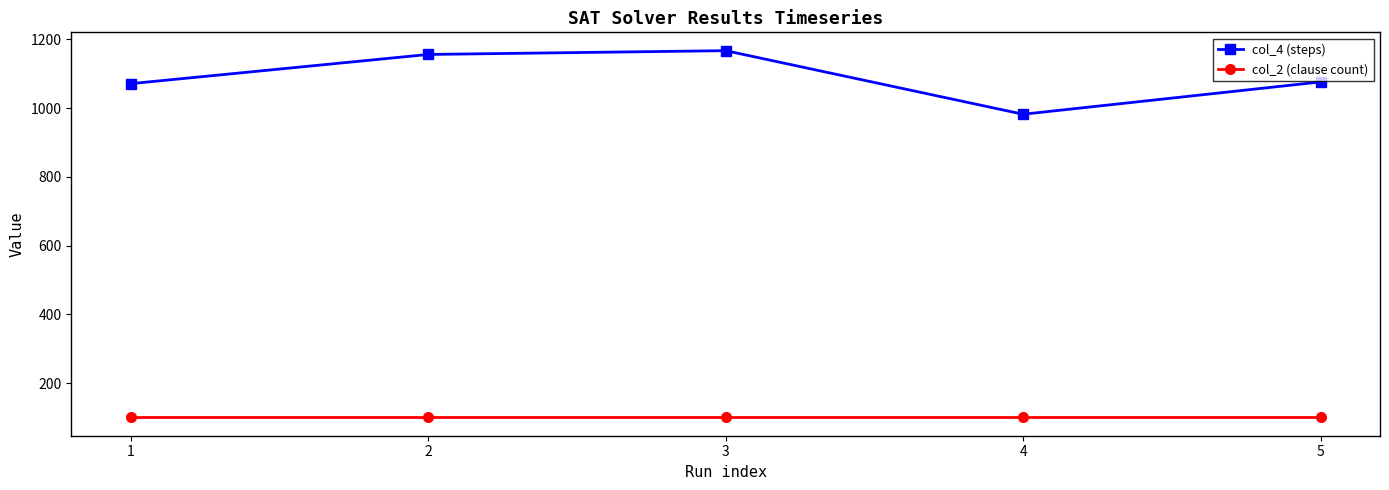

How many data points in col_4 (steps) are less than 1076?

2